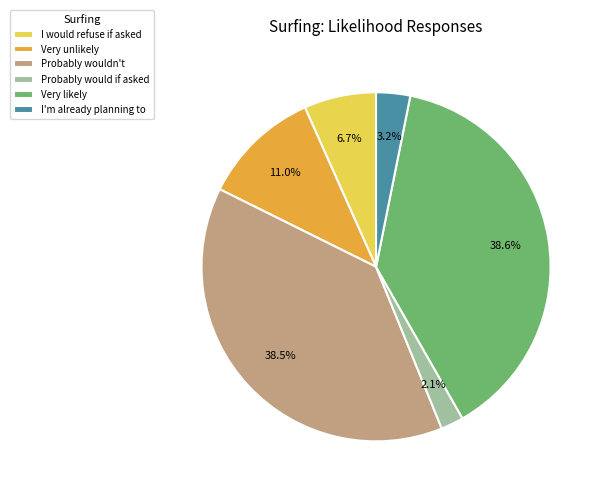

Is there any slice that represents more than half of the pie?

No